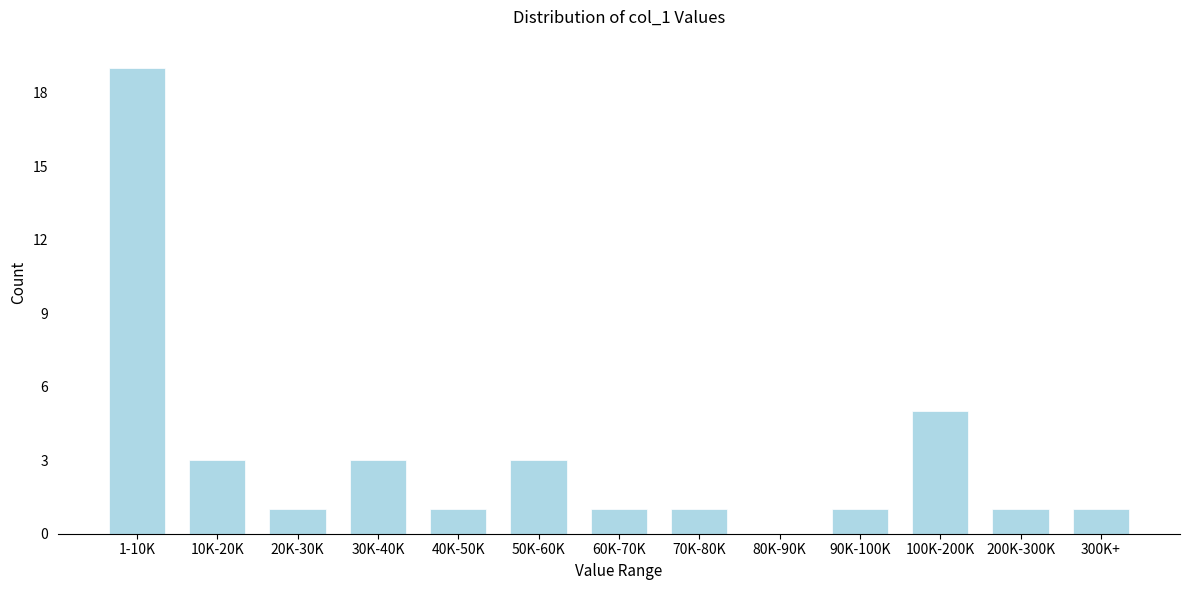

Reading left to right, extract all data points from this chart.

1-10K=19	10K-20K=3	20K-30K=1	30K-40K=3	40K-50K=1	50K-60K=3	60K-70K=1	70K-80K=1	80K-90K=0	90K-100K=1	100K-200K=5	200K-300K=1	300K+=1